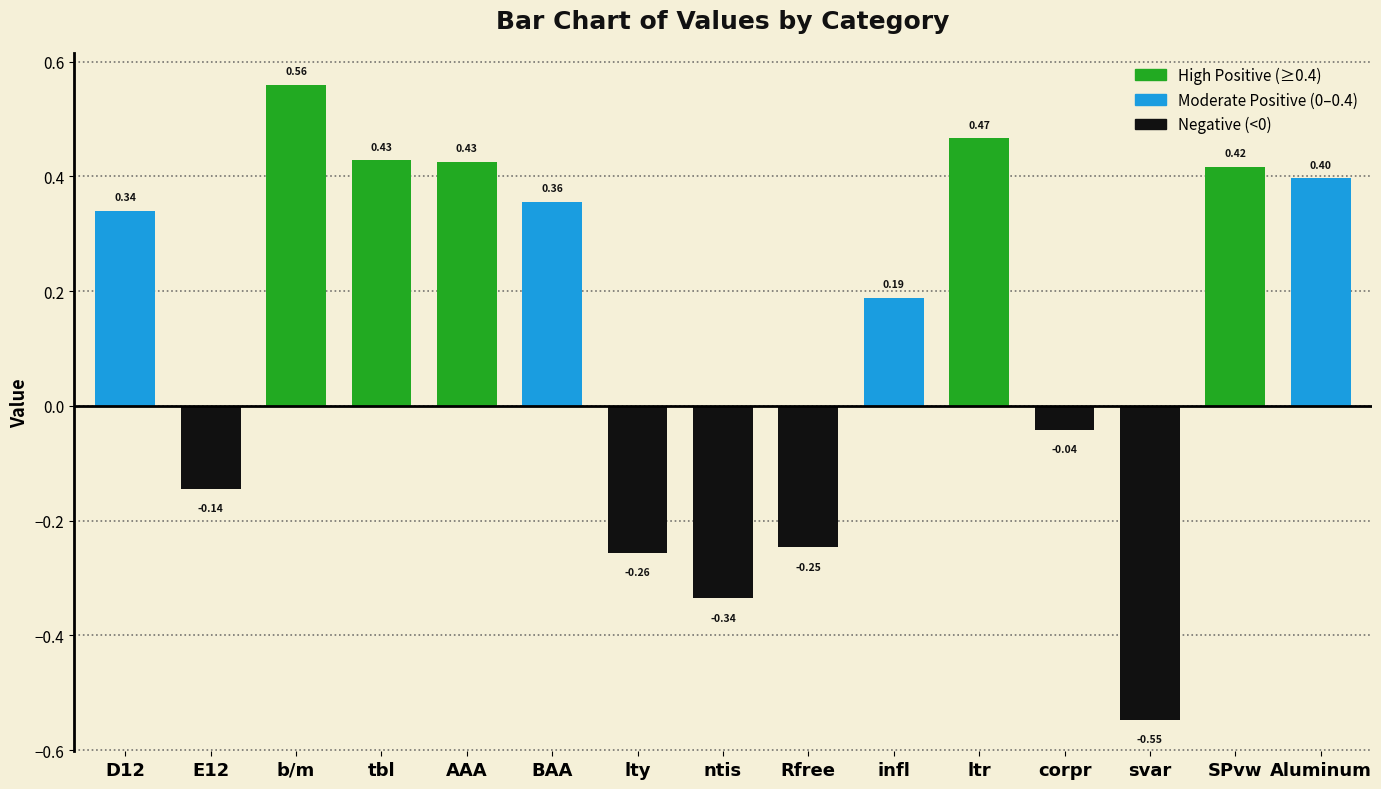

Where is the data nearest to the value 0?

corpr